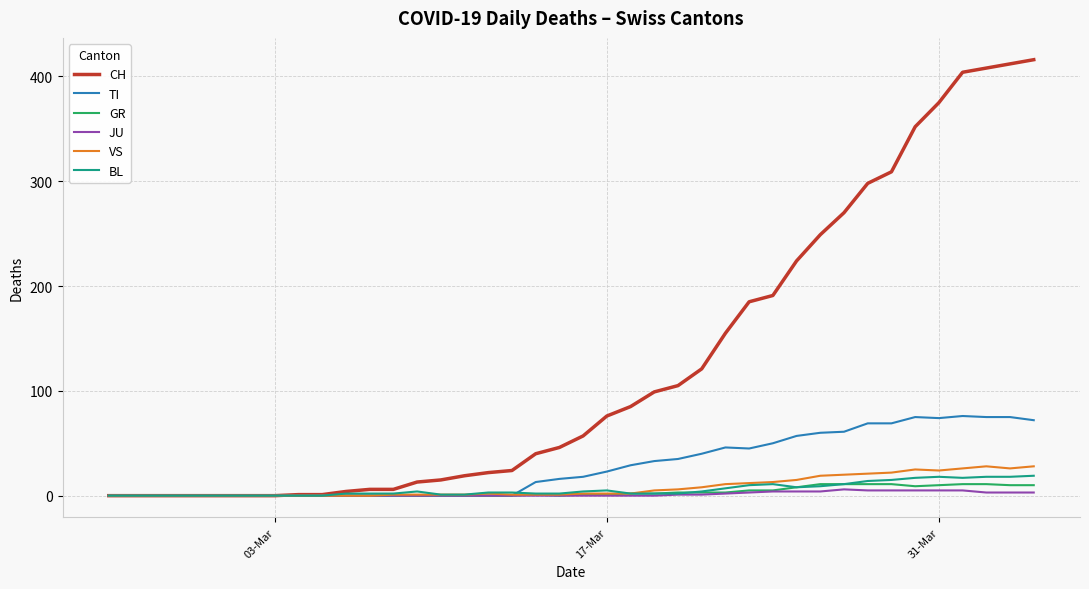

Which series has the largest total across all categories?

CH